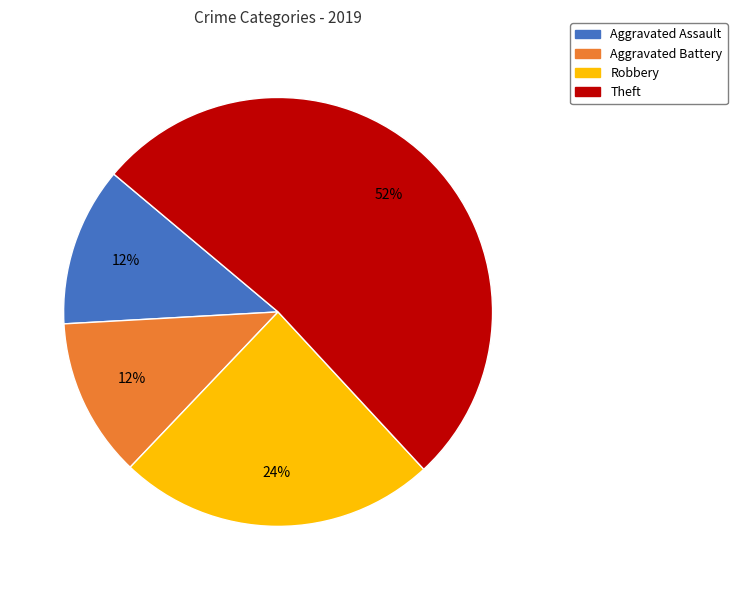

To the nearest percent, what percentage of the pie is Robbery?

24%